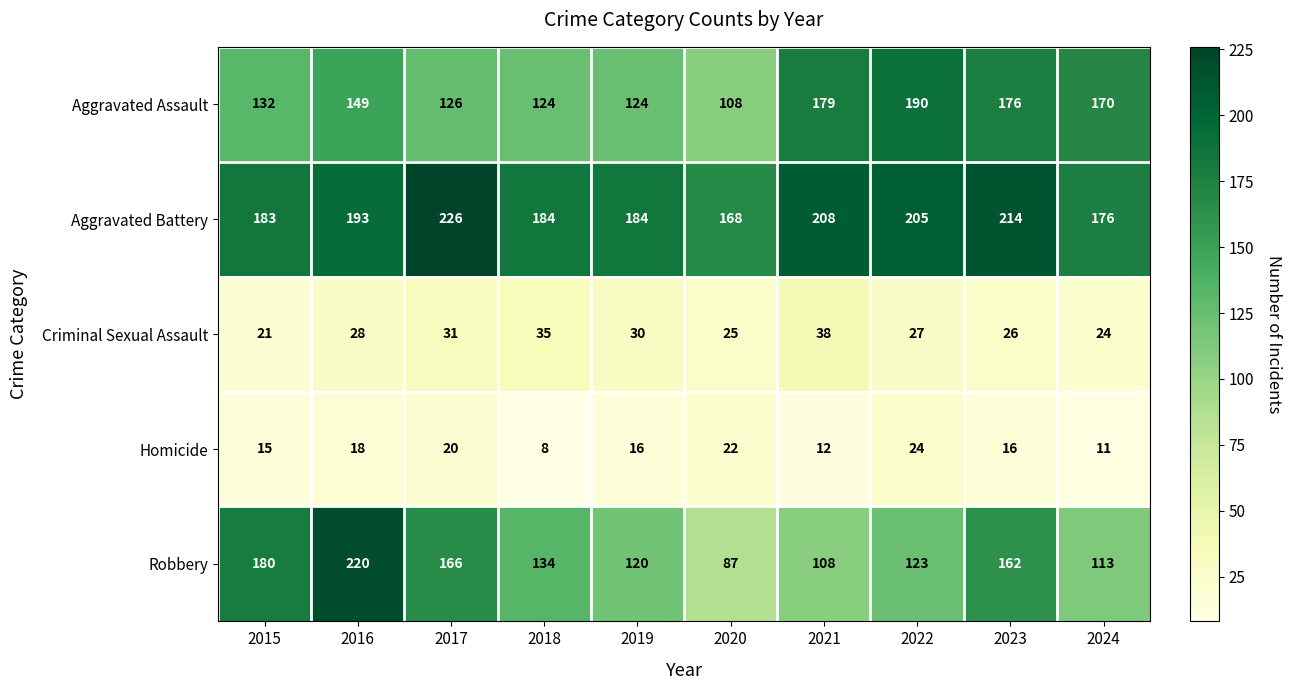

What is the spread (max minus min) of values at 2020?

146